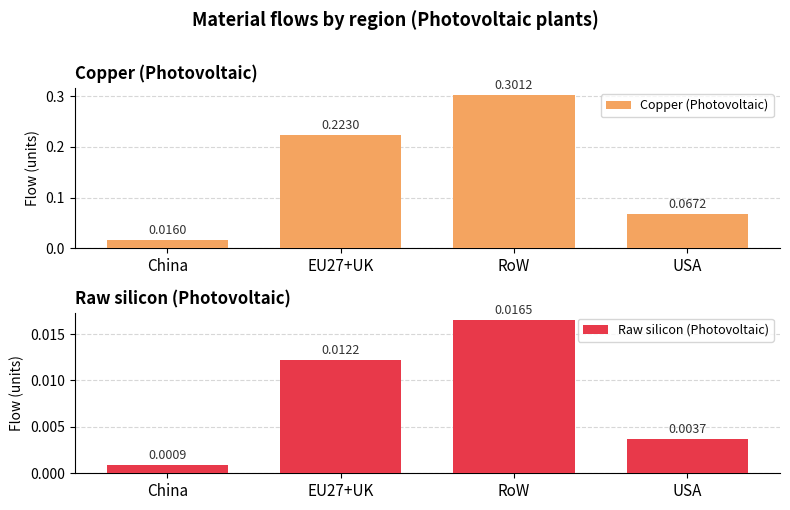

True or false: Copper (Photovoltaic) has a value of 0.3 at RoW.

True